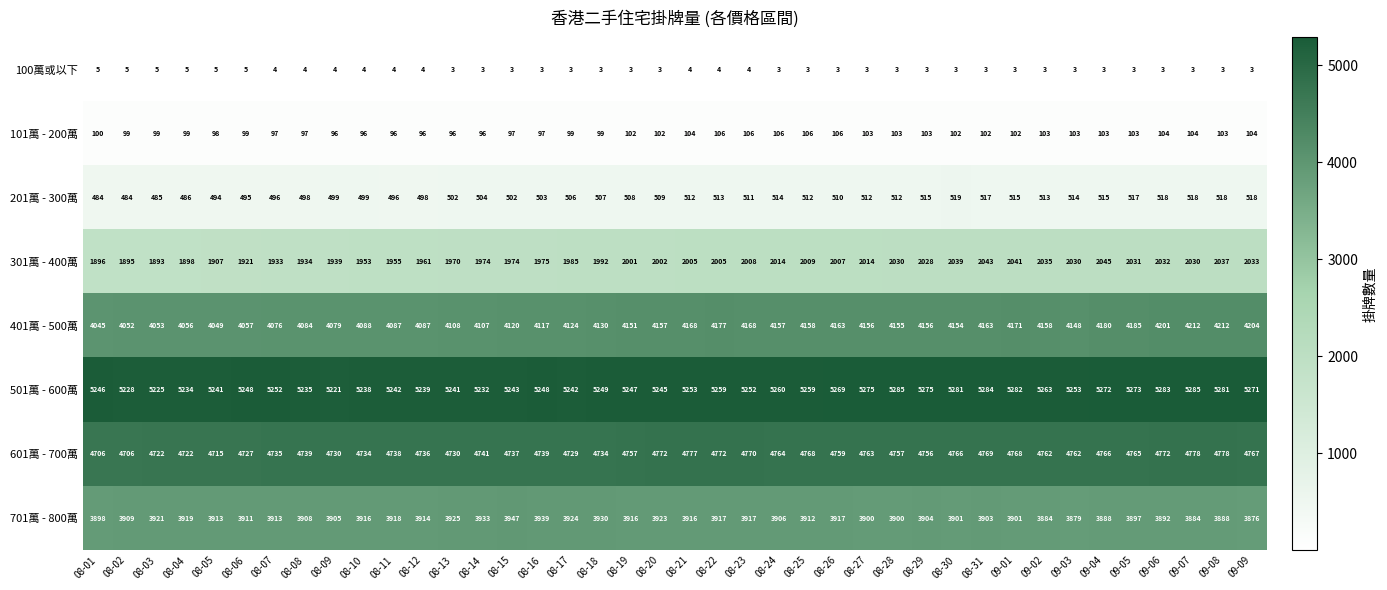

What is the greatest value displayed?

5285